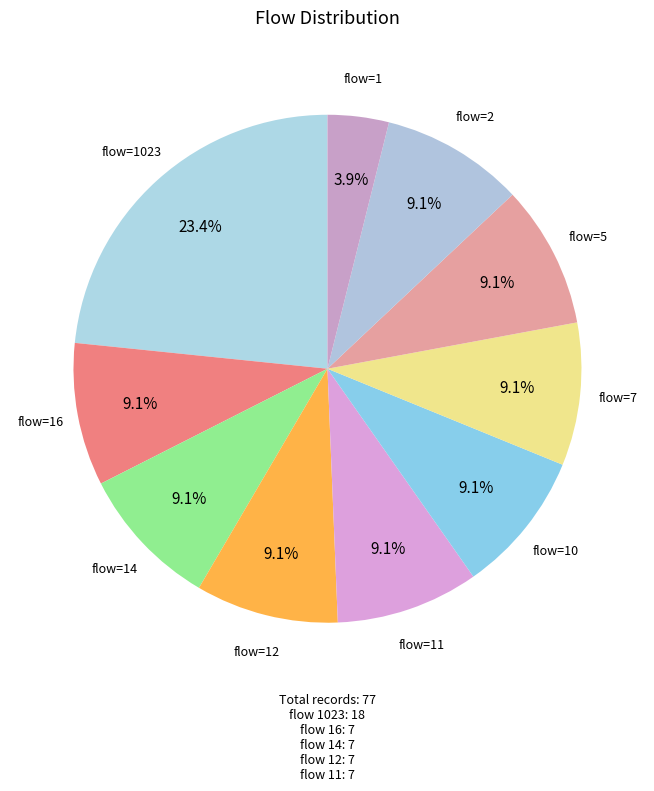

Rank the categories by value from highest to lowest.

1023, 16, 14, 12, 11, 10, 7, 5, 2, 1